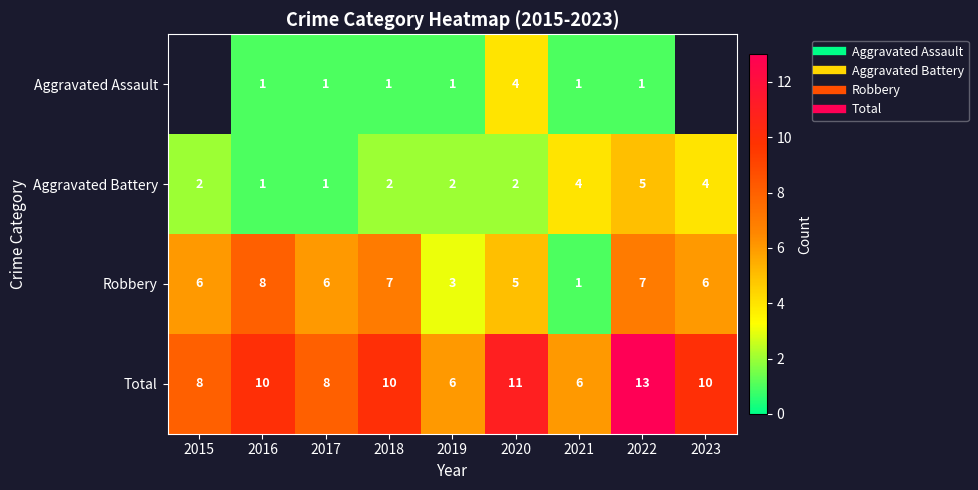

What is the total value across all series at 2016?

20.0